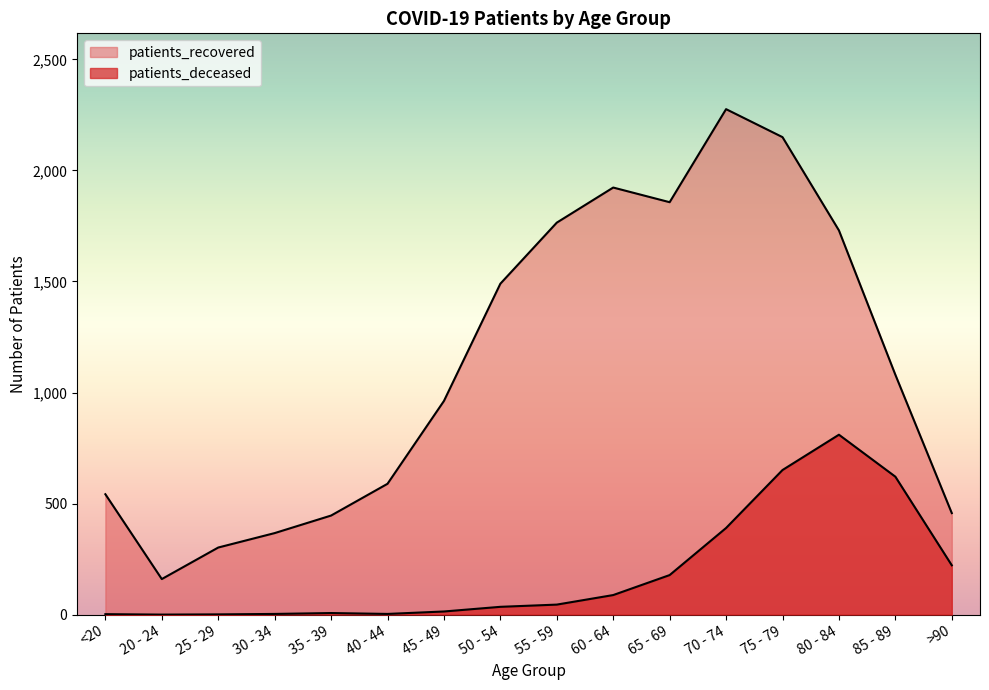

What is the label of the 4th point from the right?

75 - 79